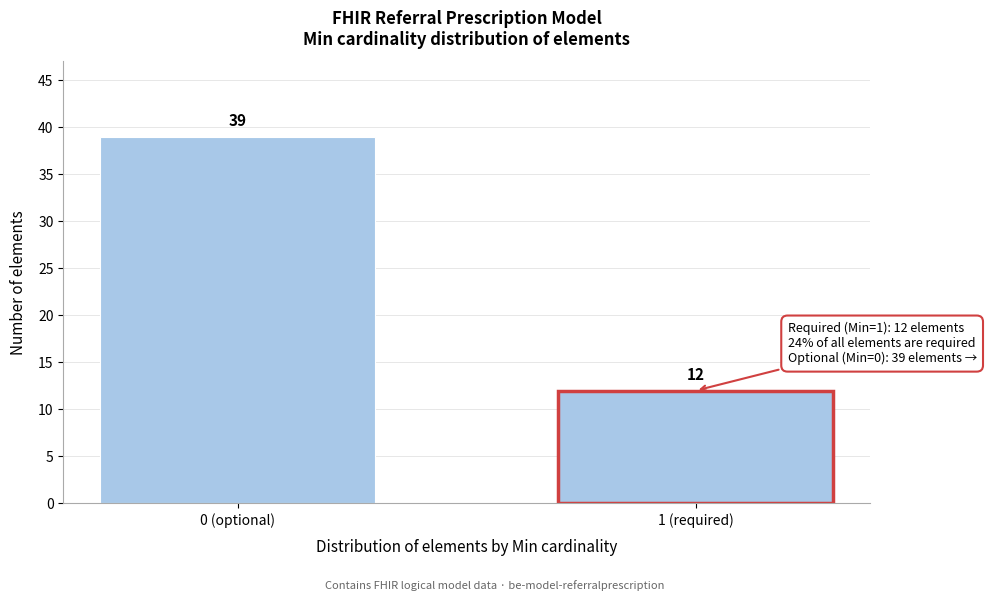

Reading left to right, extract all data points from this chart.

39	12